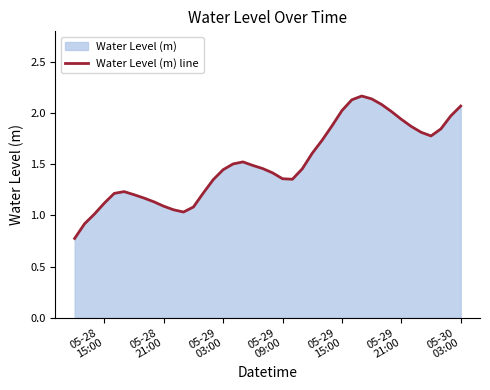

What is the difference between the second highest and second lowest values?

1.2